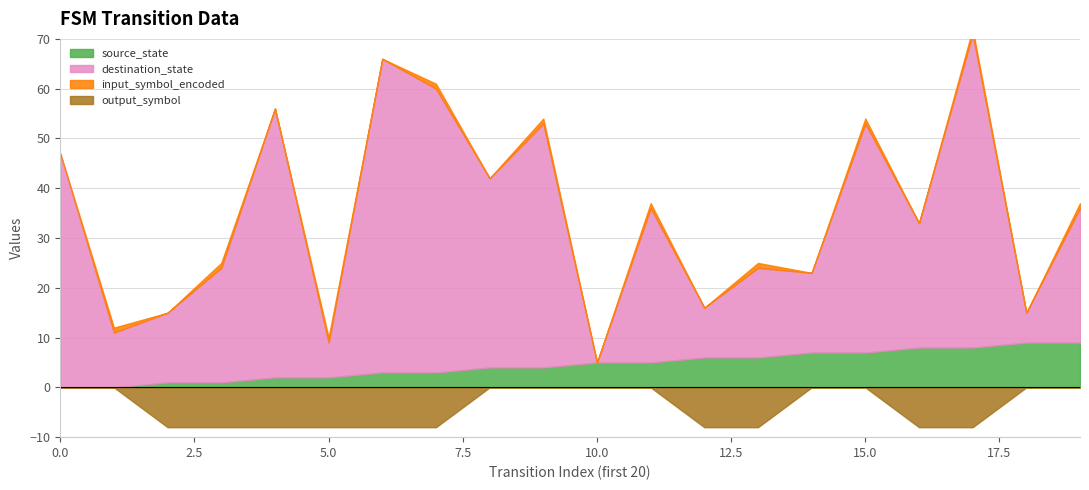

Which has a higher value, 7 or 12?

12